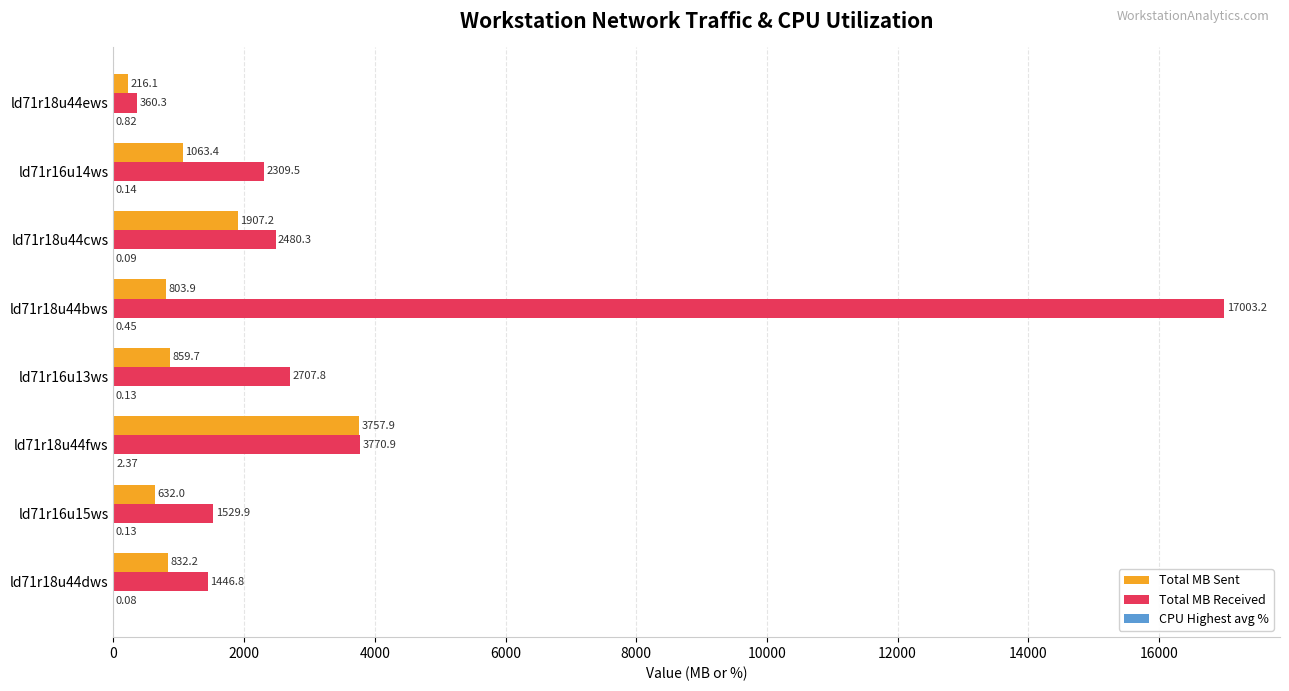

At which category is the sum across all series the highest?

ld71r18u44bws